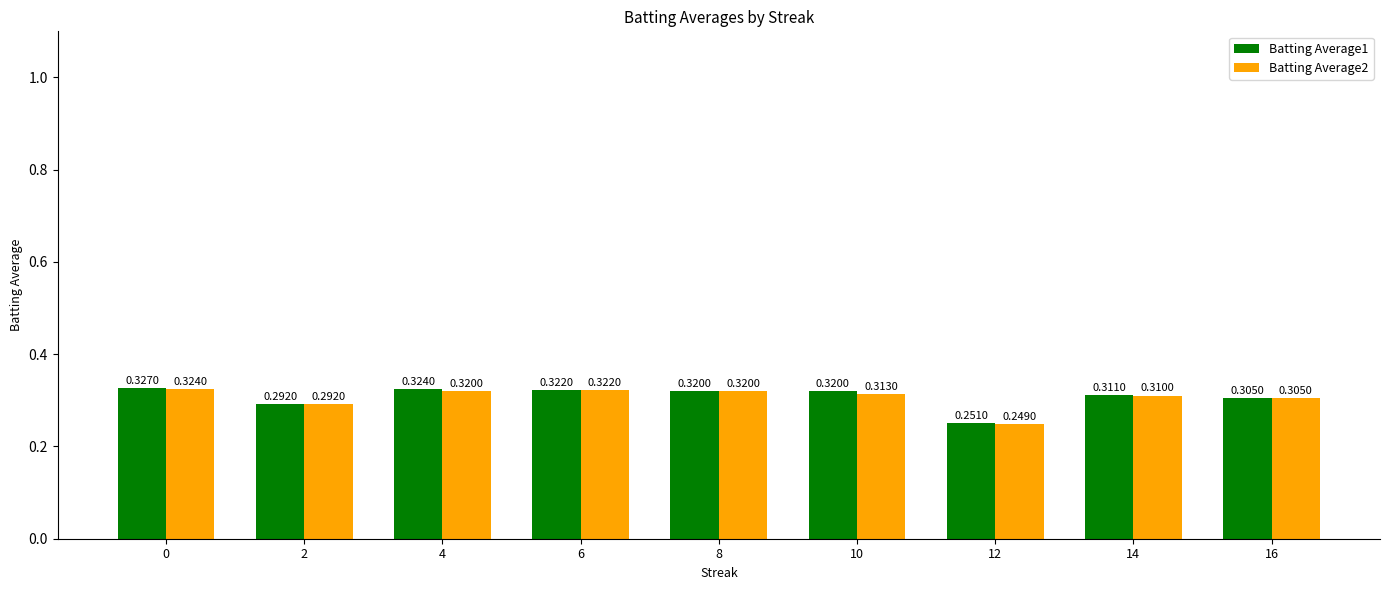

What is the sum of the Batting Average2 values at 10 and 12?

0.6